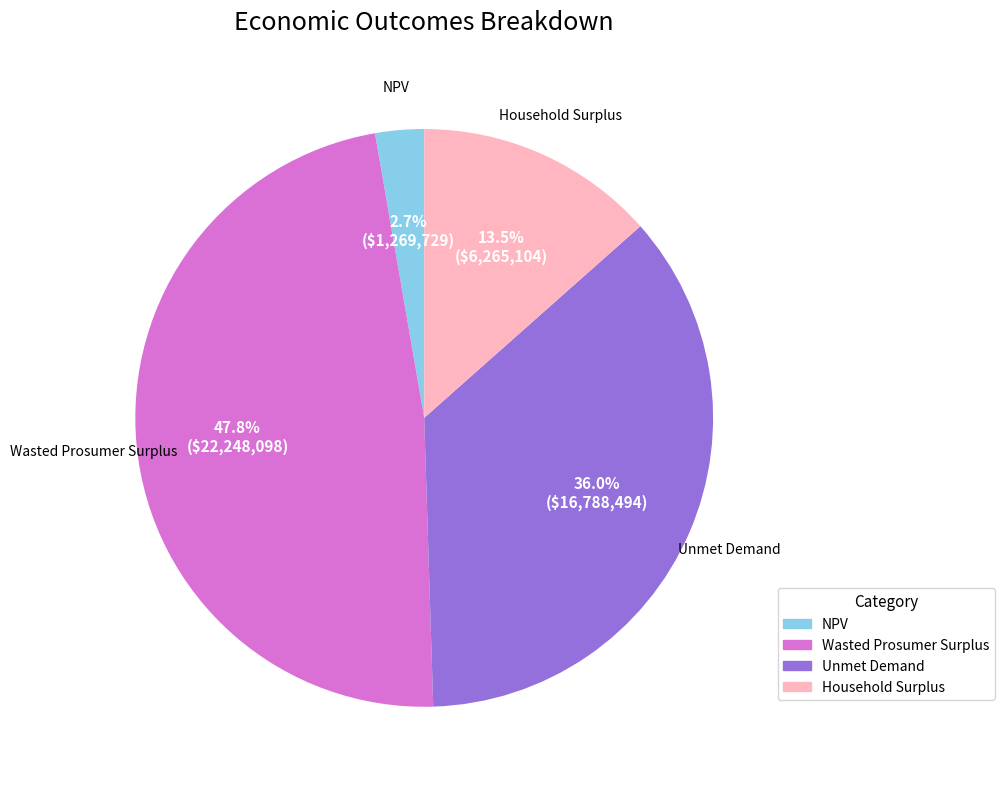

To the nearest percent, what portion does Wasted Prosumer Surplus represent?

48%